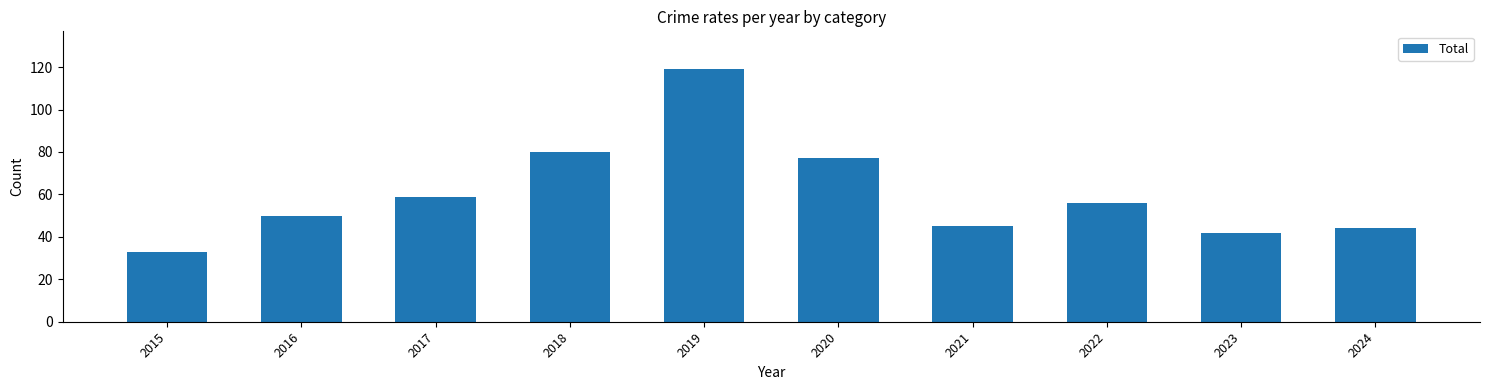

What is the difference between the maximum and second lowest values?

77